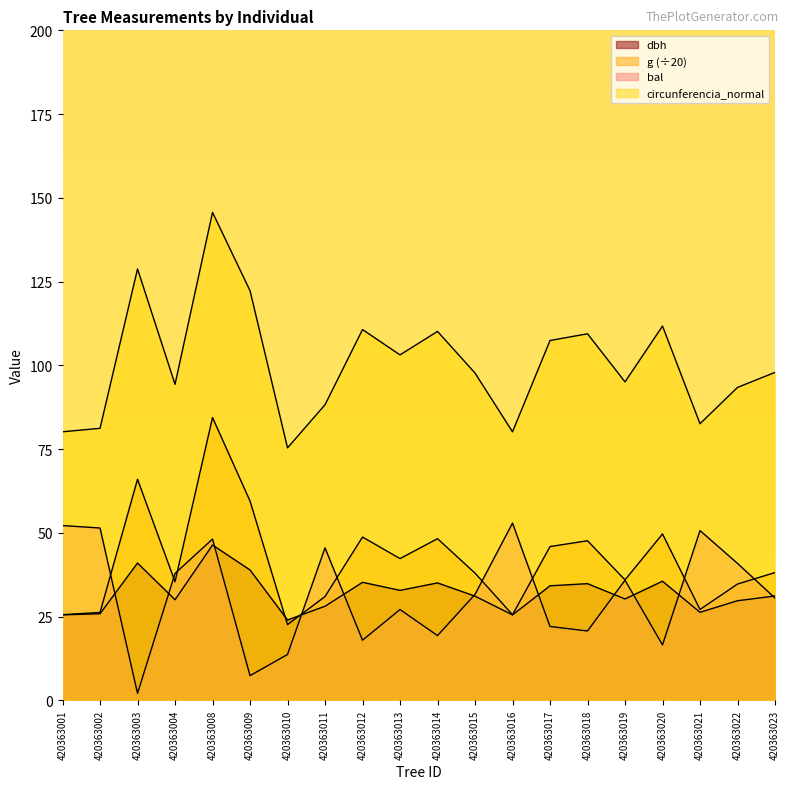

What is the maximum value shown in the chart?

145.7